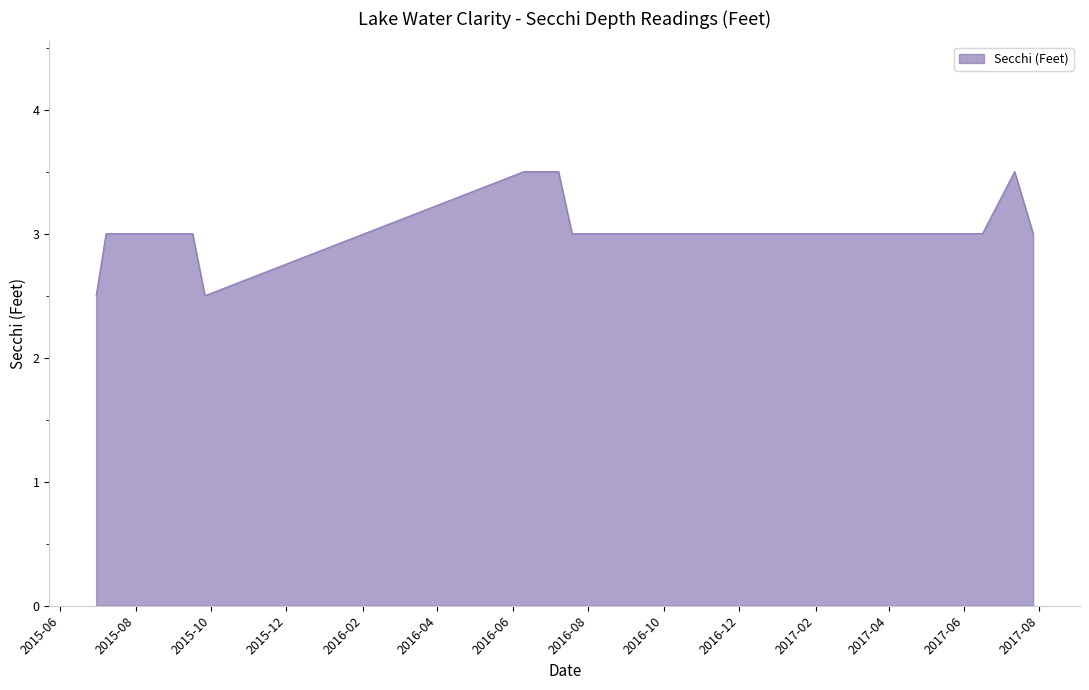

Reading right to left, what are all the values shown in this chart?

3.0	3.5	3.0	3.0	3.0	3.5	3.5	2.5	3.0	3.0	3.0	3.0	3.0	3.0	3.0	2.5